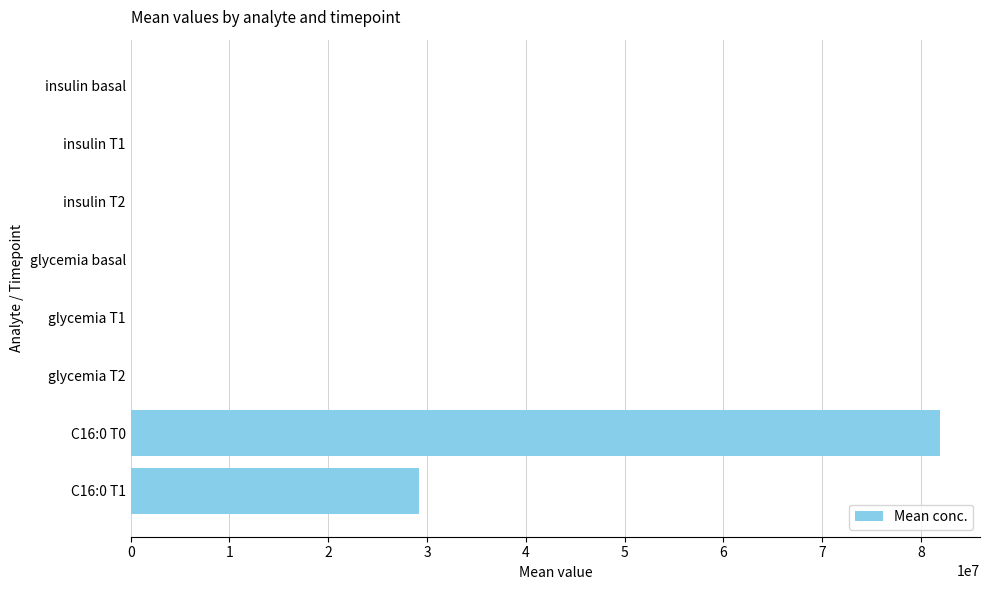

At which label is the value closest to 40935164?

C16:0 T1